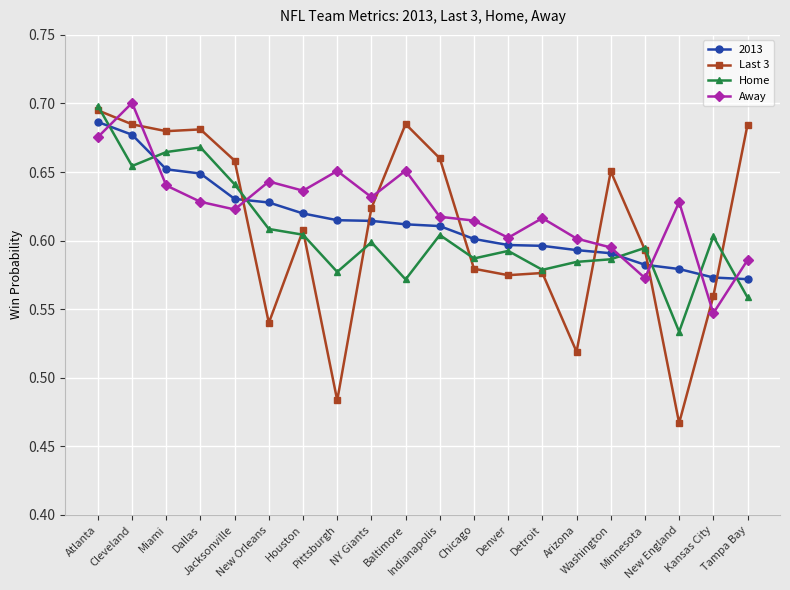

Which series has the widest spread of values?

Last 3